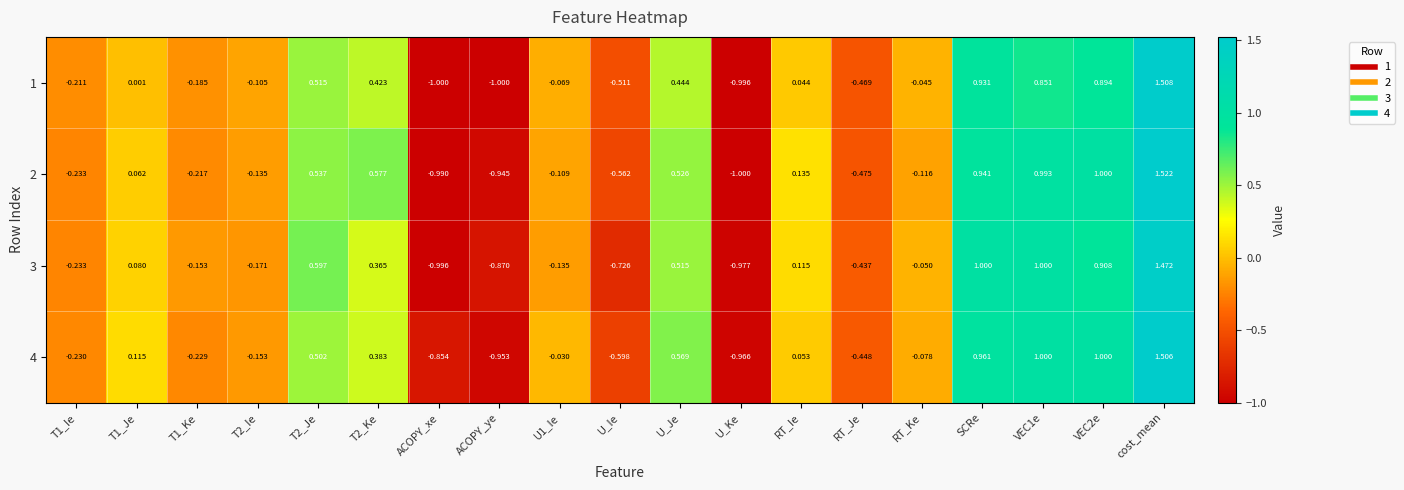

Which category has the lowest value in the 4 series?

U_Ke